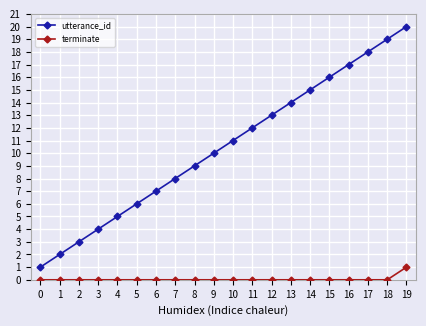

Which series has the largest total across all categories?

utterance_id